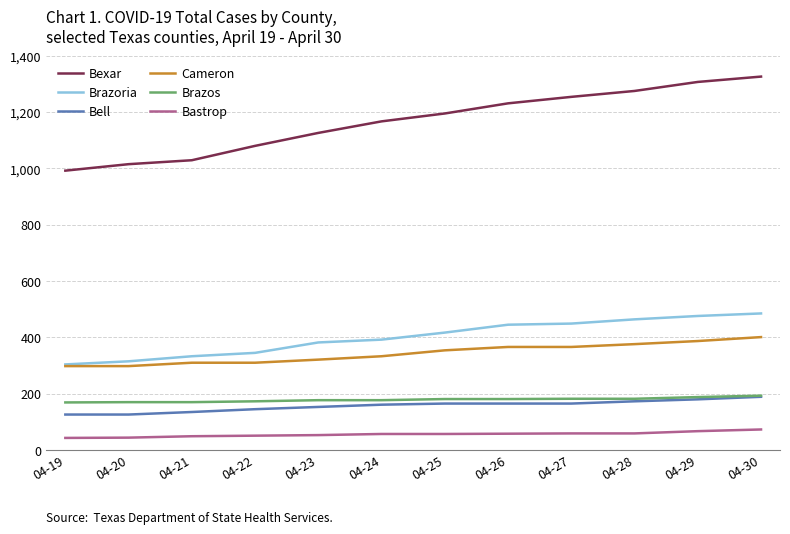

Which series has the widest spread of values?

Bexar